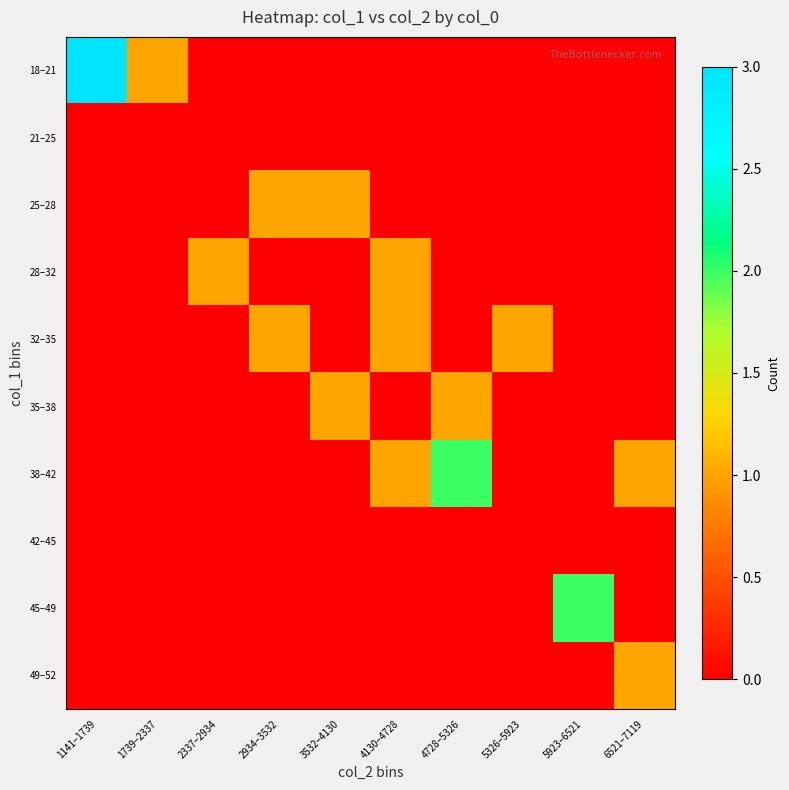

Count the number of categories in the chart.

10